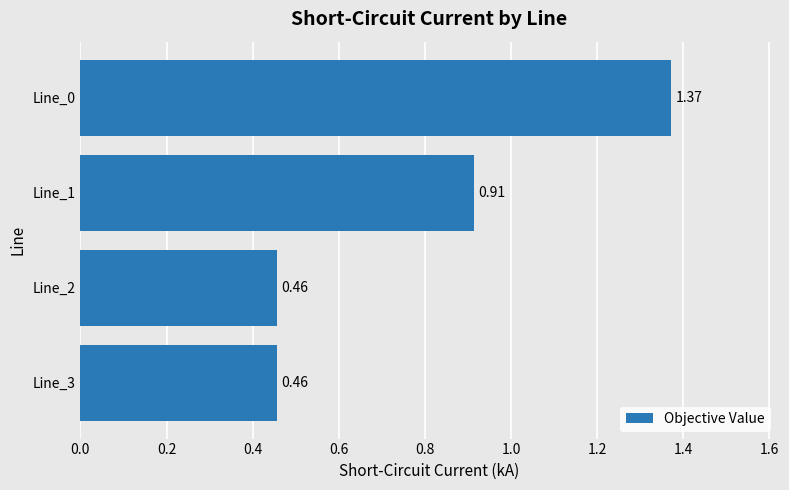

What is the sum of the values at Line_3 and Line_0?

1.8